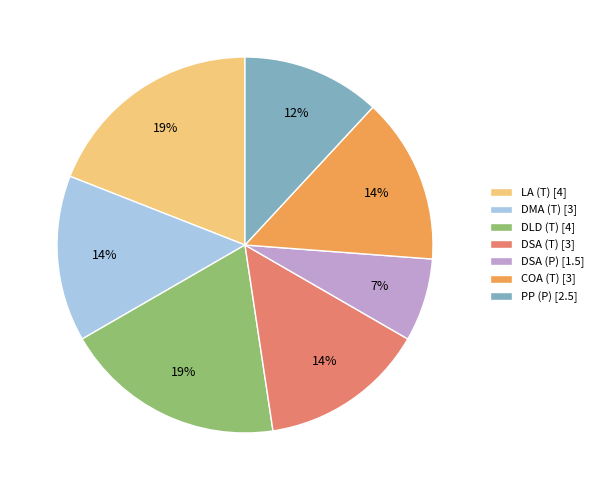

What is the ratio of the value at PP (P) [2.5] to the value at DLD (T) [4]?

0.6